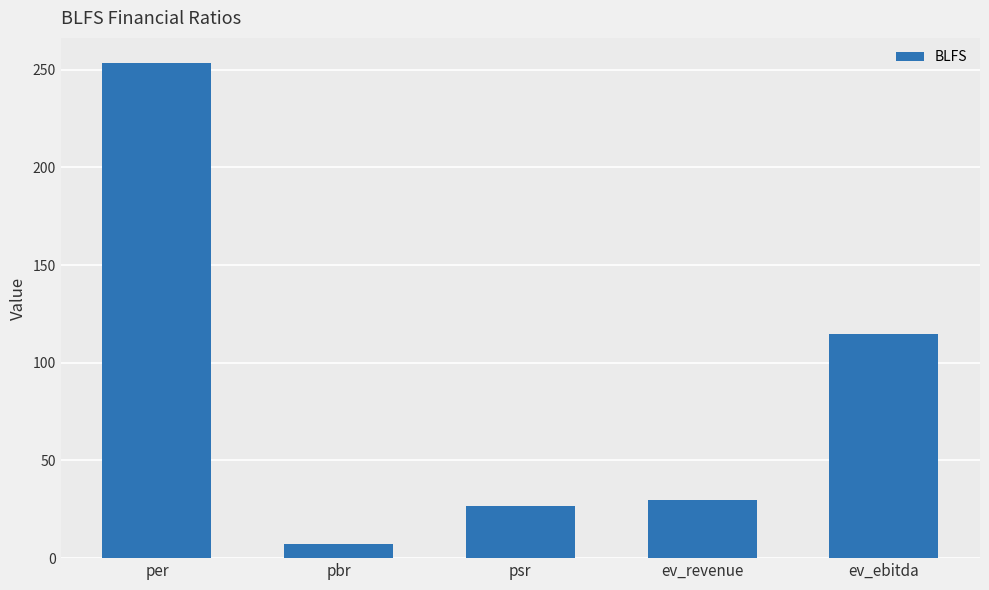

True or false: the data shows 376.8 at per.

False